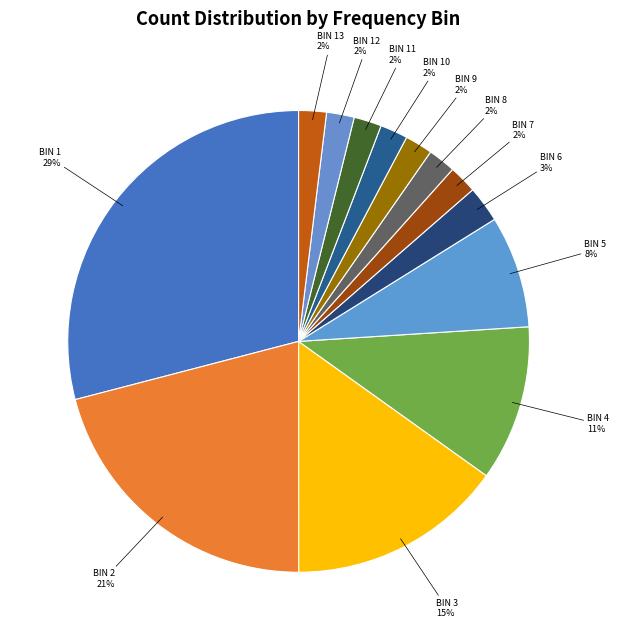

True or false: BIN 3 accounts for 15% of the total.

True